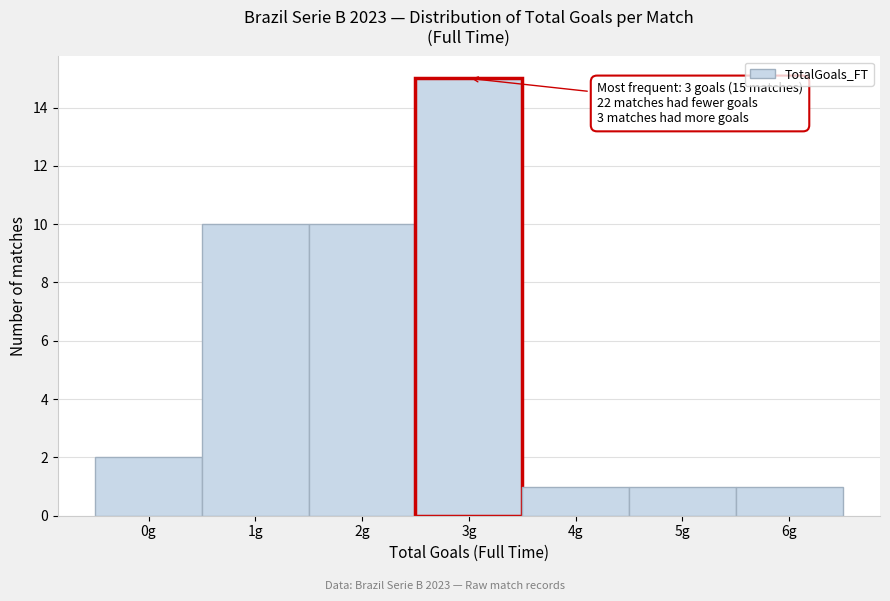

Over which range of the x-axis is the bar tallest?

2.5 to 3.5